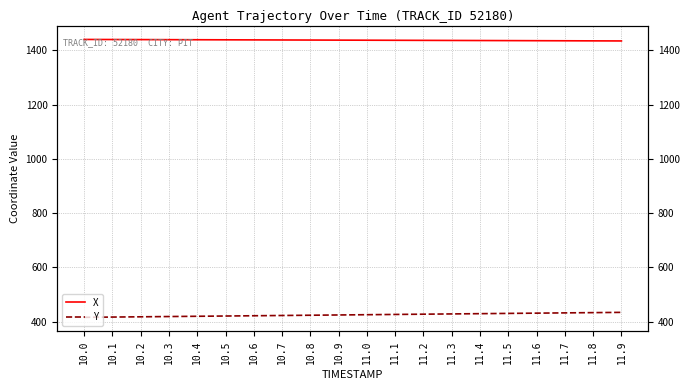

What is the label of the 16th point from the left?

11.5